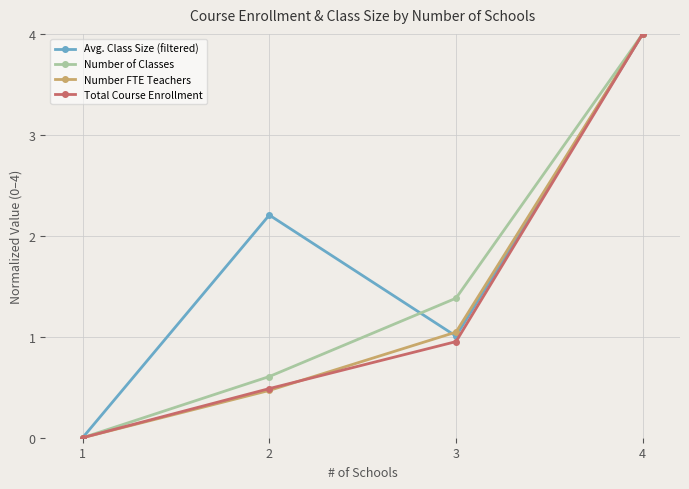

What is the difference between the Number of Classes values at 3 and 1?

1.4